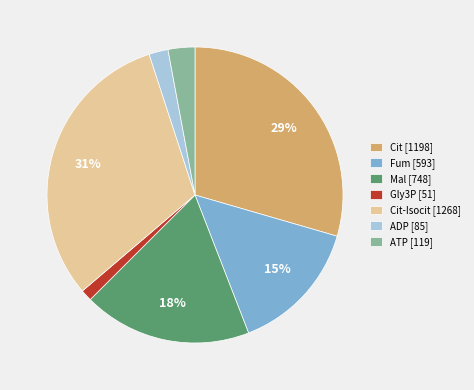

To the nearest percent, what portion does Mal [748] represent?

18%